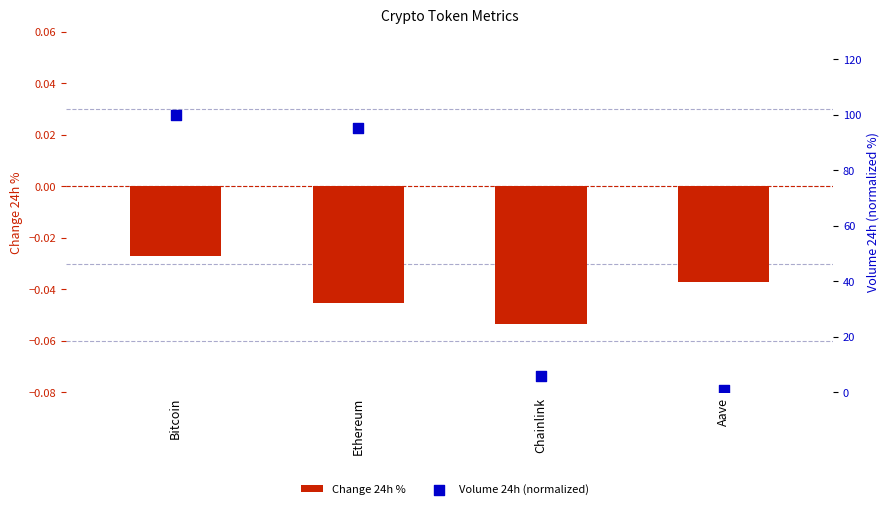

Which series has the largest Y range (max minus min)?

Volume 24h (normalized)